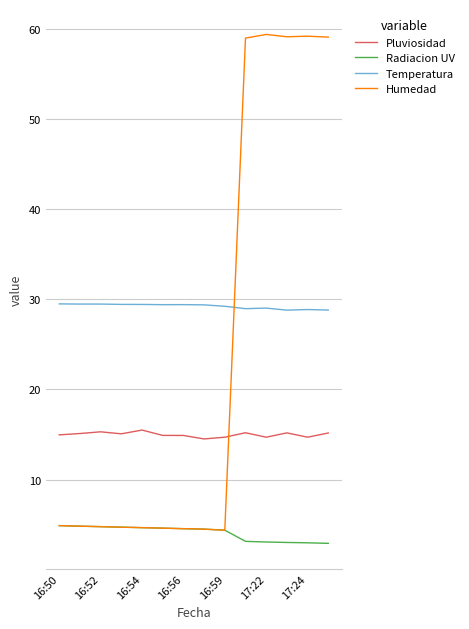

What is the maximum value shown in the chart?

59.4